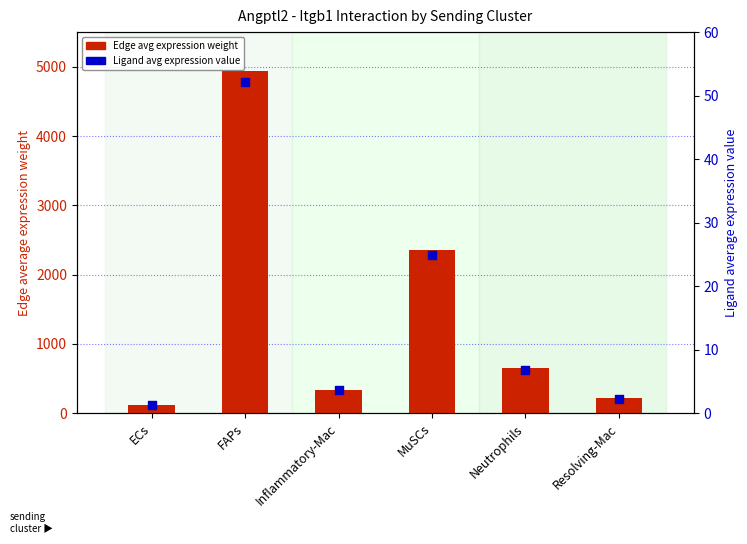

At how many categories does at least one series exceed 3147?

1